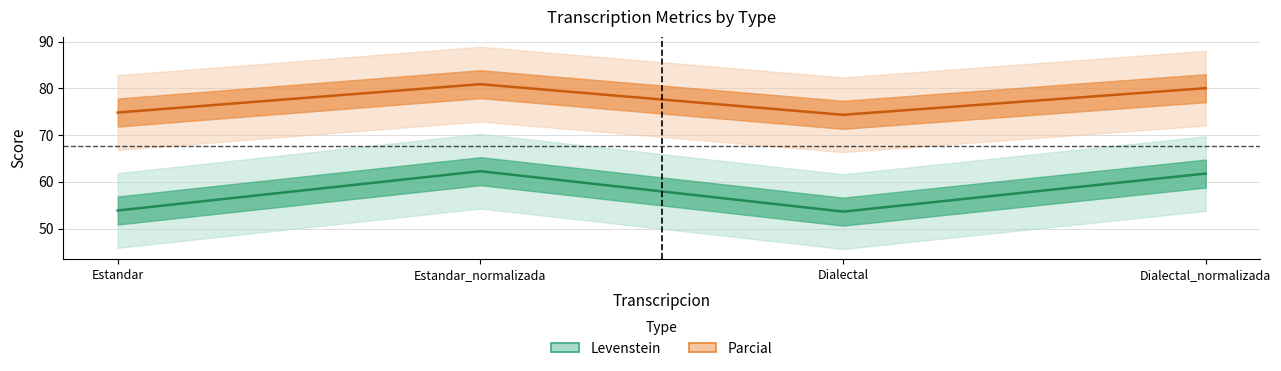

What is the maximum value shown in the chart?

80.9